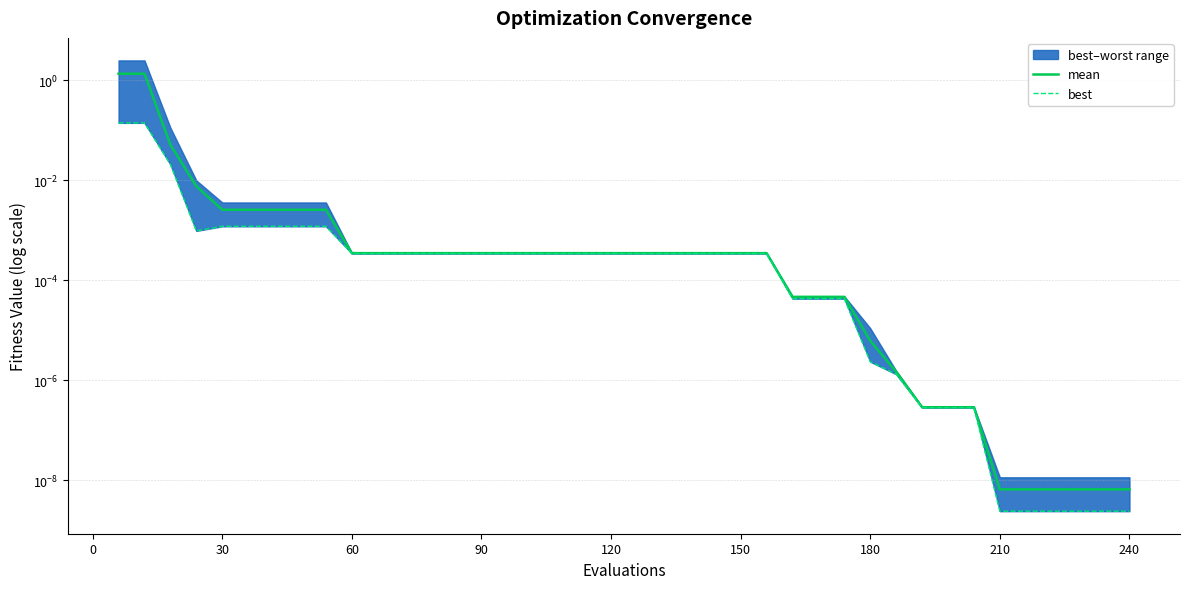

List the series in order of their peak value, highest first.

mean, best